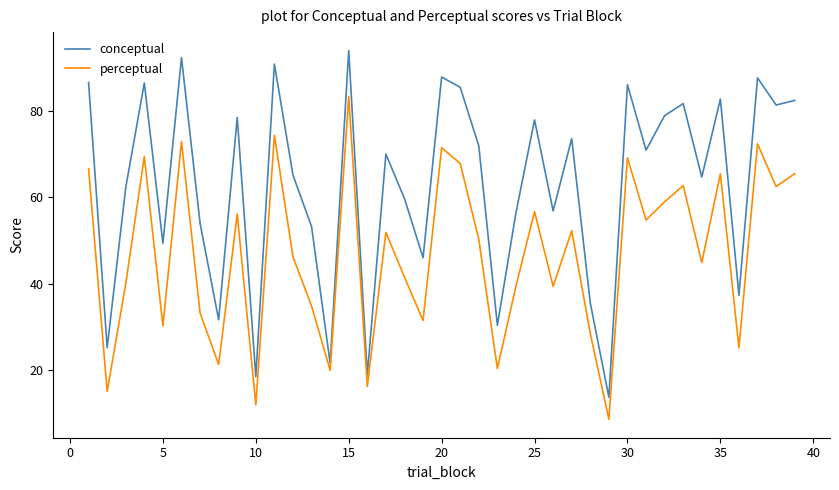

How many lines are shown in the chart?

2